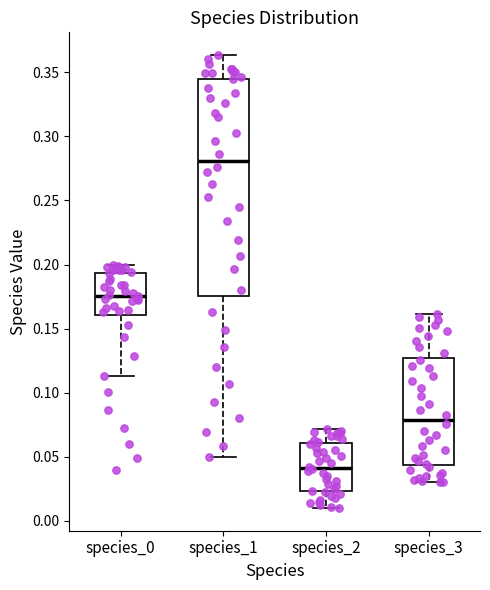

Where does the upper whisker of the box for species_3 end on the y-axis? The values are not printed on the chart, so give them approximately, as read against the axis.

0.160